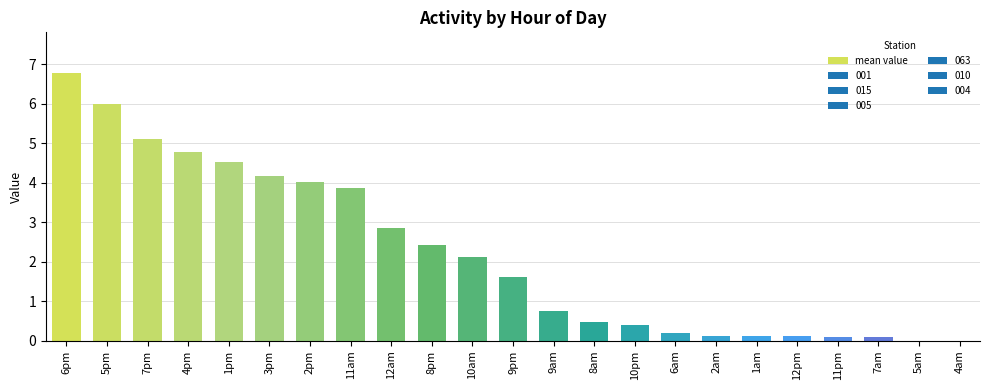

What is the sum of all values?

50.6